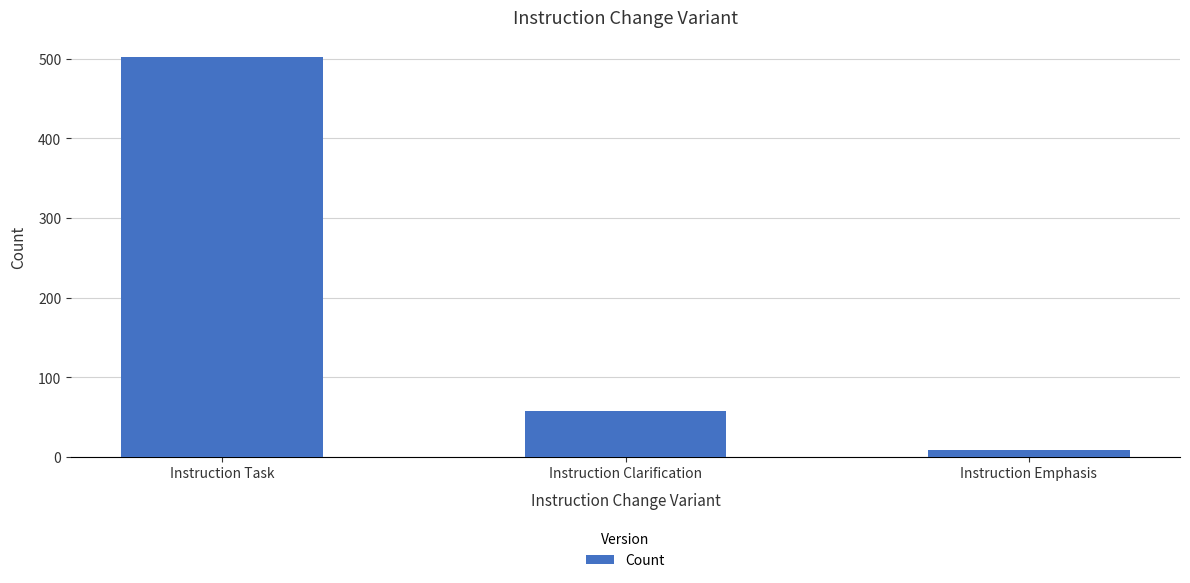

What is the label of the 1st bar from the left?

Instruction Task